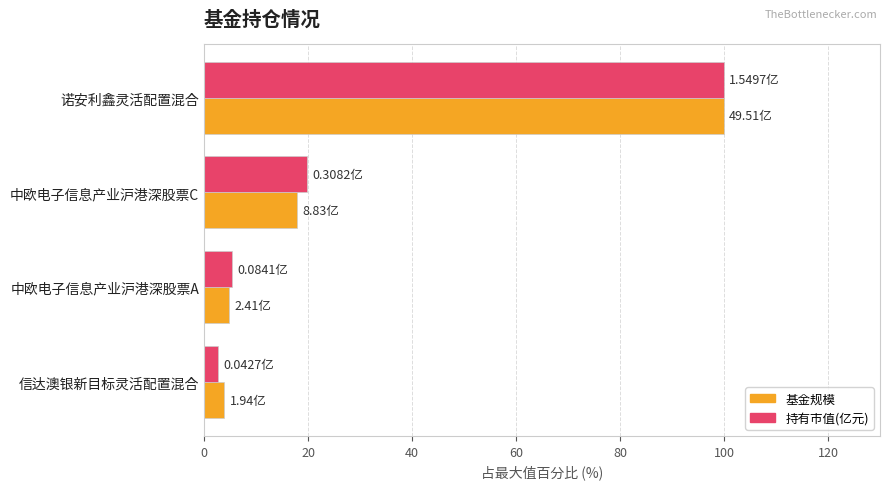

What are all the series names shown in the legend?

基金规模, 持有市值(亿元)